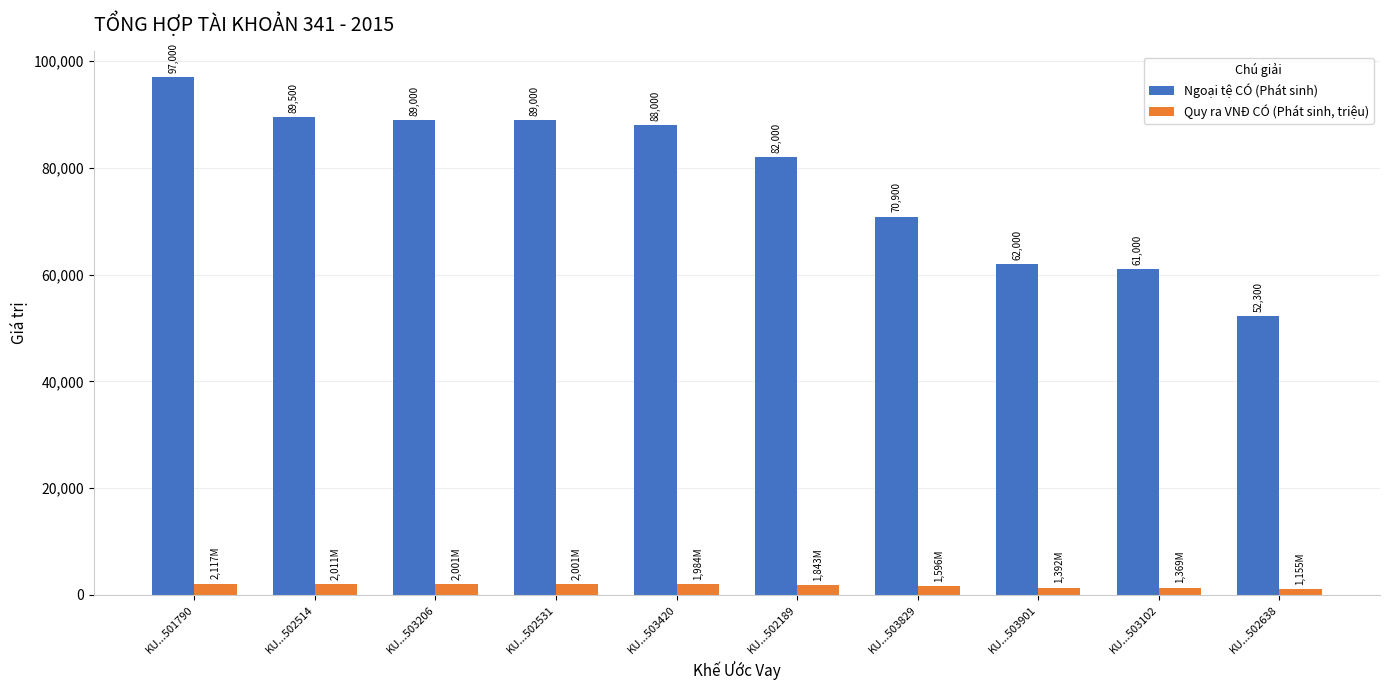

How many distinct data groups are displayed?

2